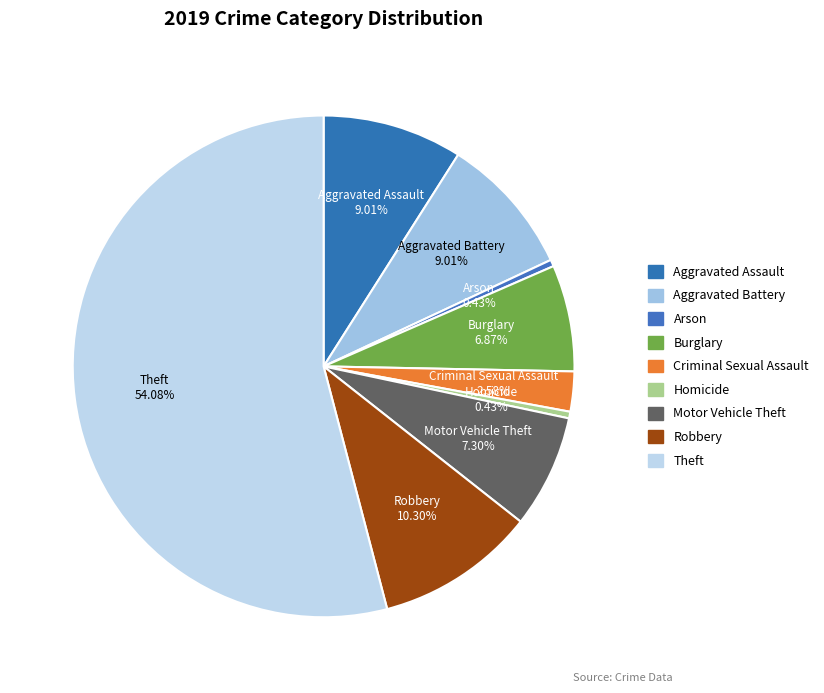

How many segments does this pie chart have?

9